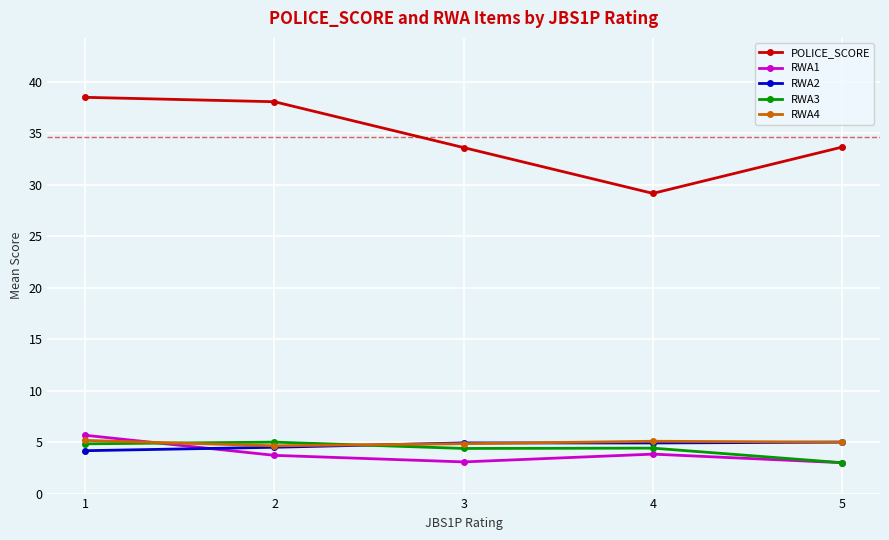

Between 2 and 3, which series saw the biggest shift?

POLICE_SCORE